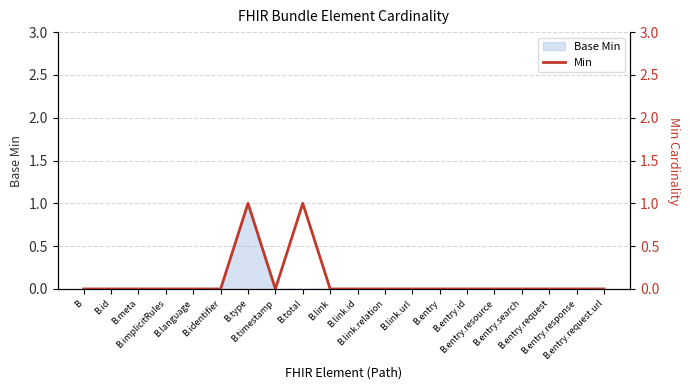

Between B.link.url and B.timestamp, which is larger?

B.link.url